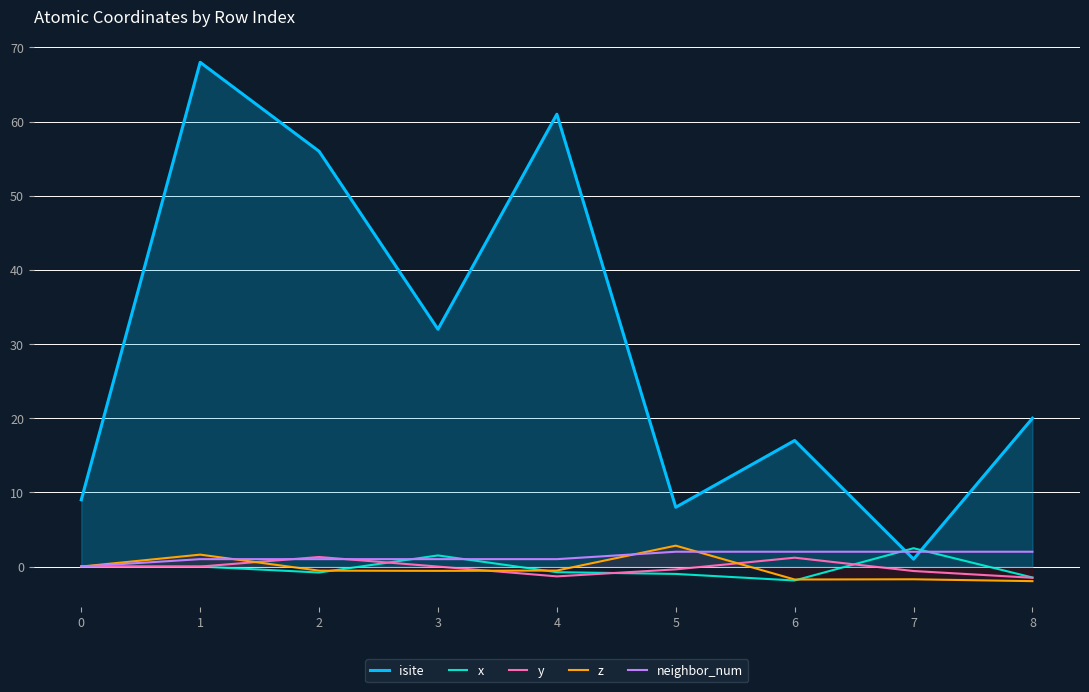

Does the chart display data point markers on the line(s)?

No